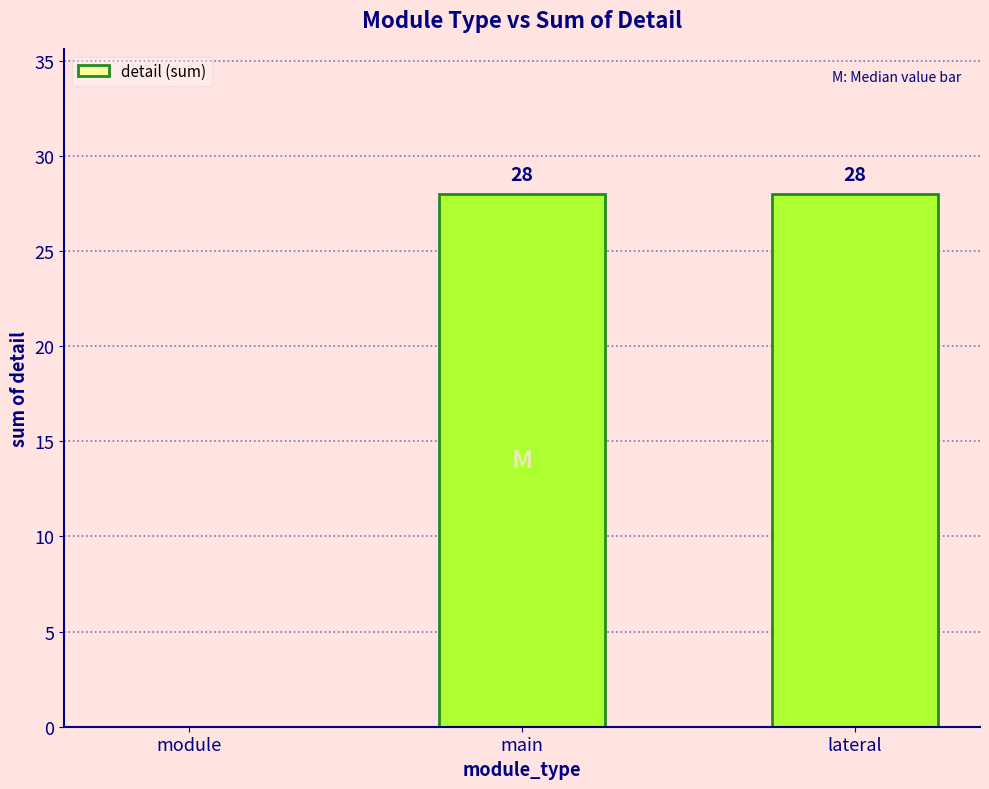

Count the number of data series in this chart.

1